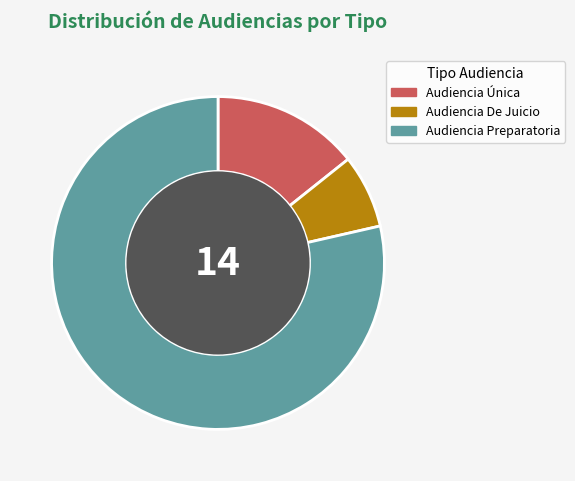

What is the largest slice in the pie chart?

Audiencia Preparatoria